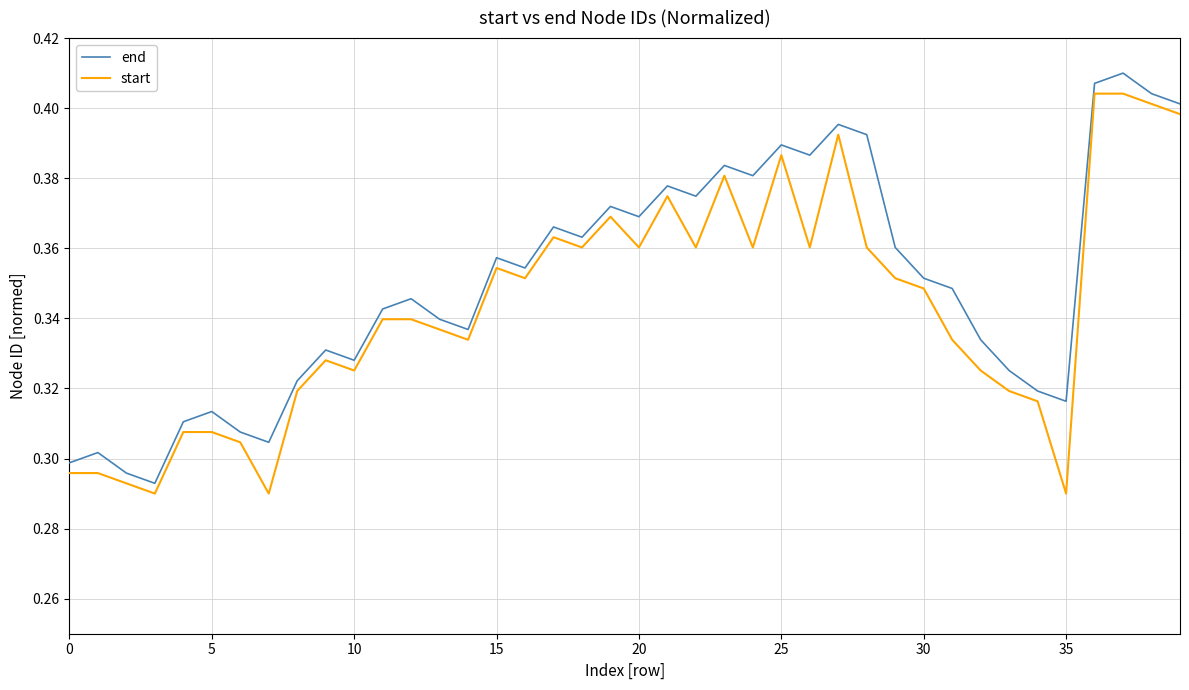

Which series has the largest total across all categories?

end